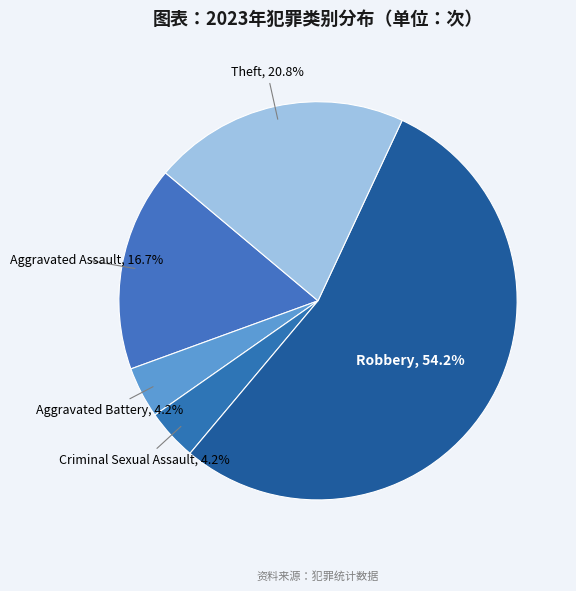

What percentage do Robbery and Criminal Sexual Assault together represent?

58.3%